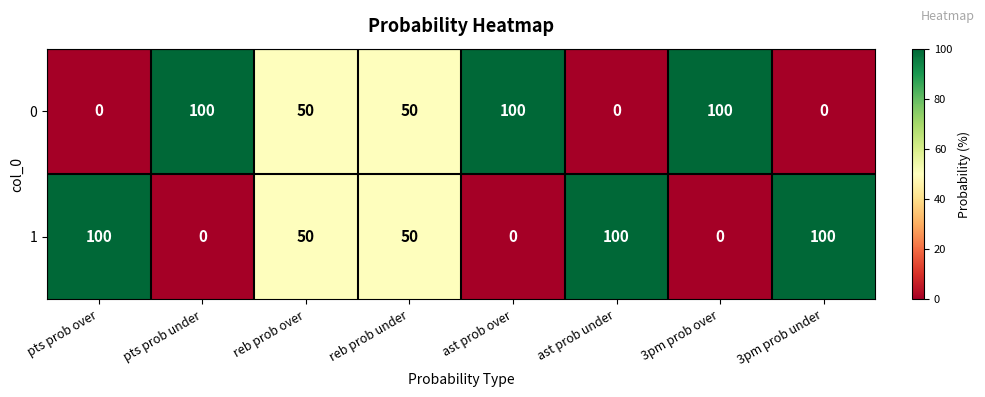

What is the difference between the highest and lowest values at 3pm prob over?

100